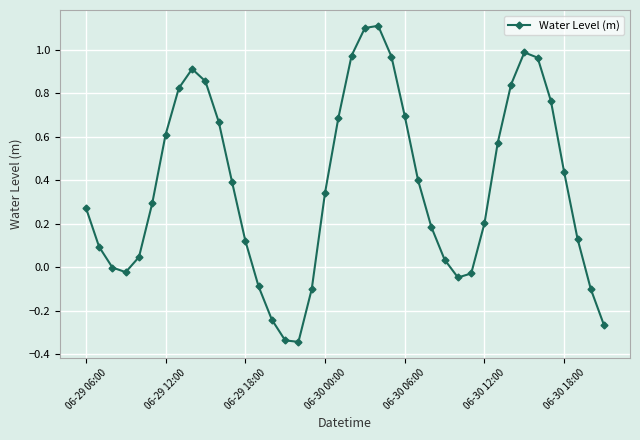

Count the number of categories in the chart.

40